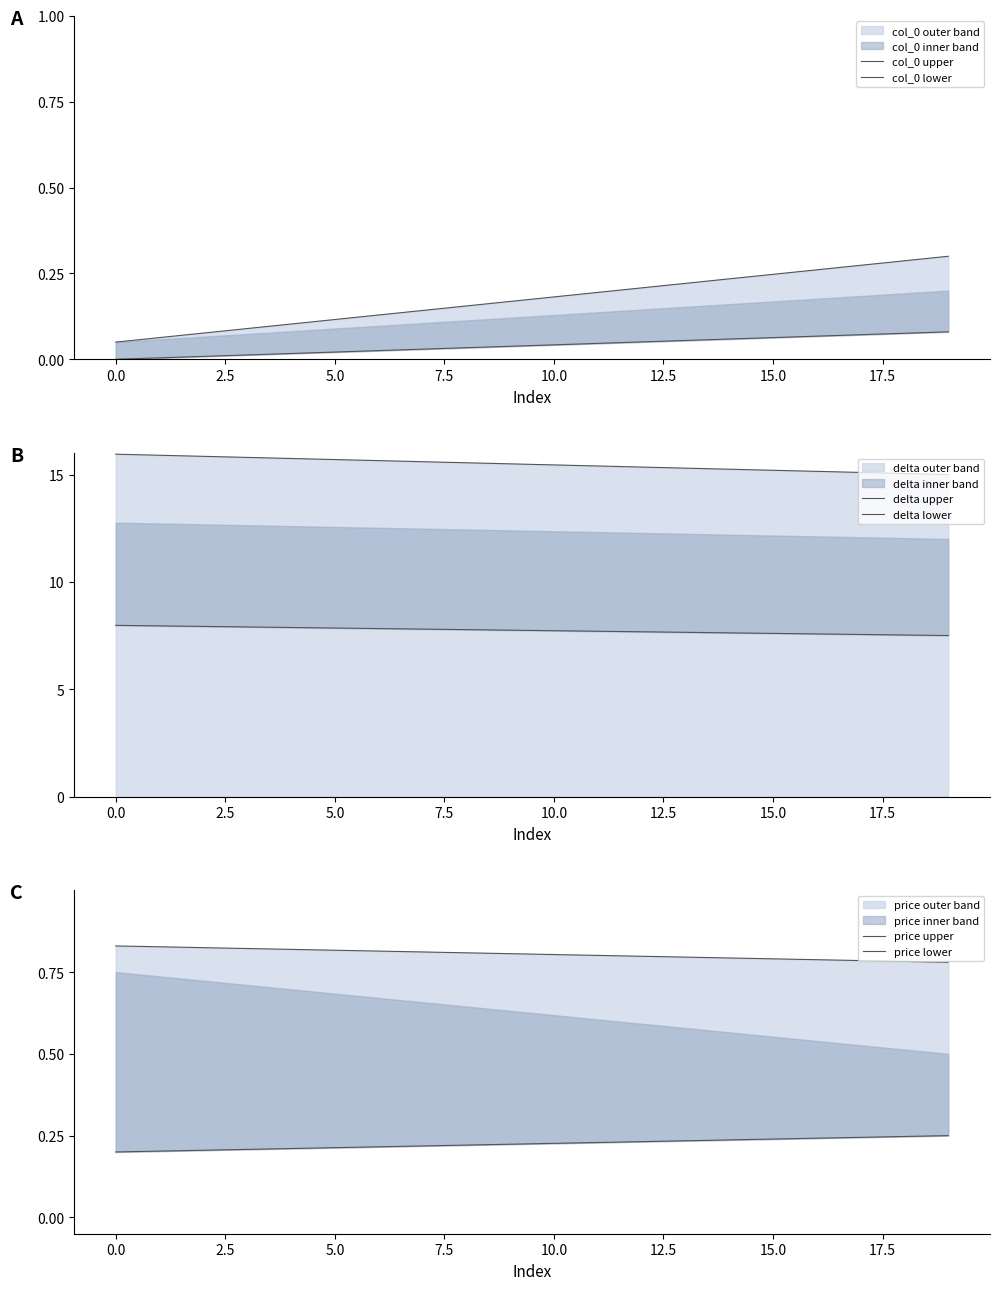

Which has a higher value, 10 or 2.5?

10